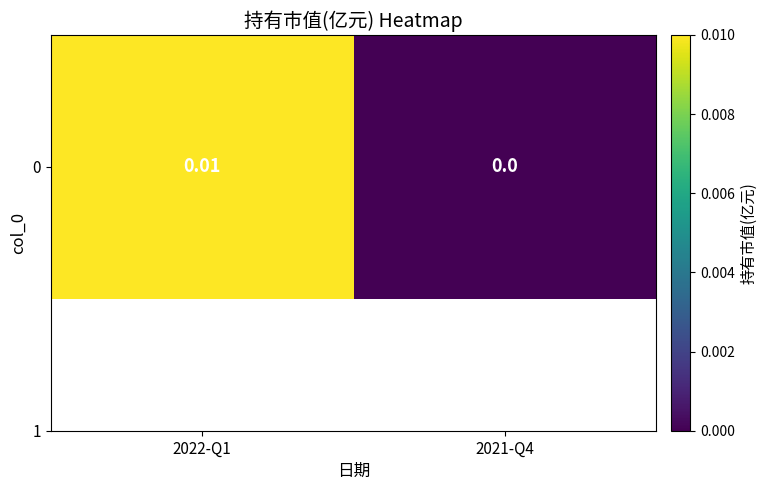

How many values exceed 0?

1